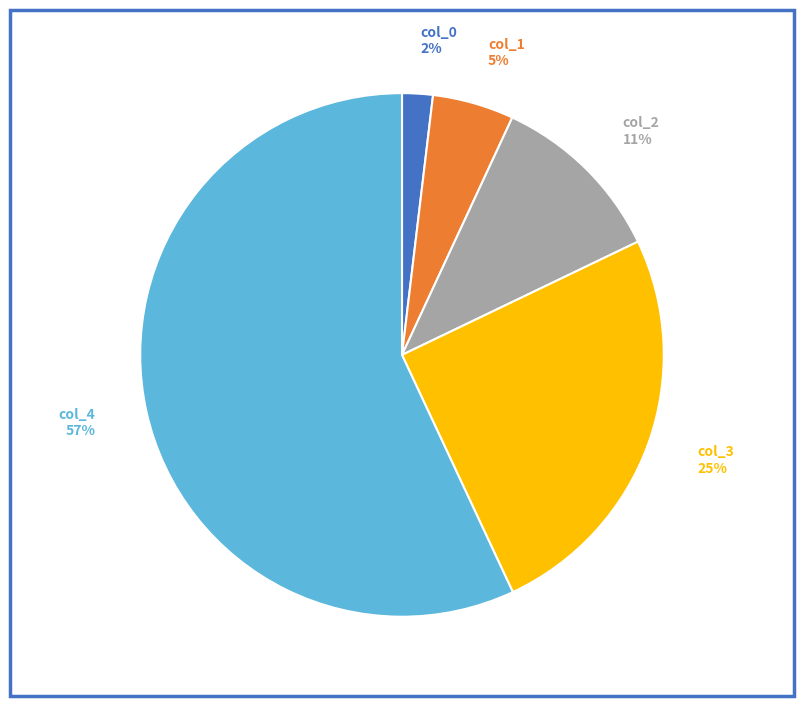

Which category accounts for the majority?

col_4